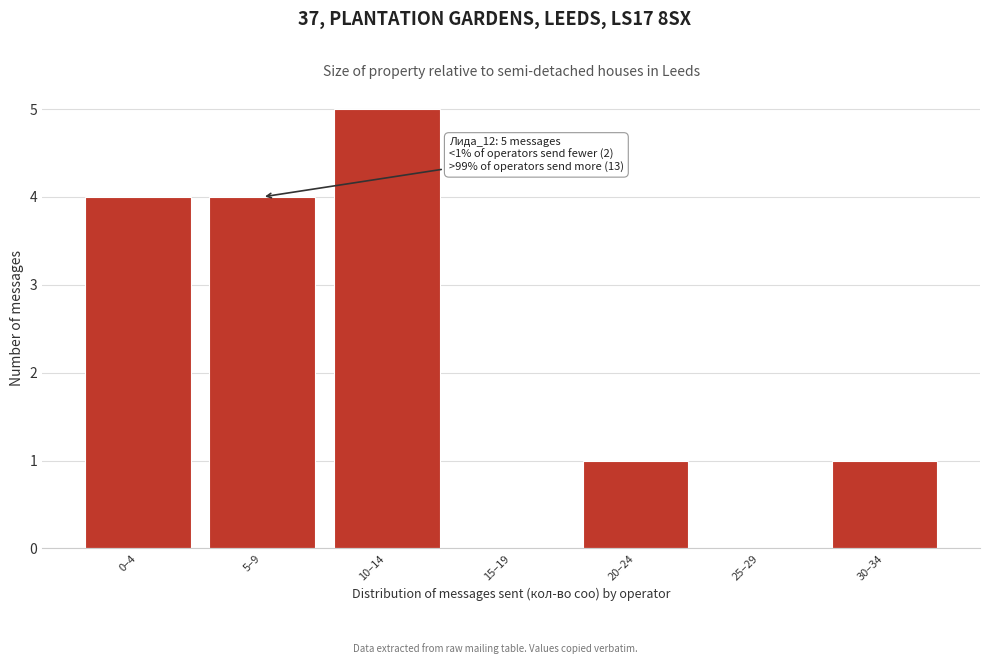

Reading left to right, extract all data points from this chart.

0–4=4	5–9=4	10–14=5	15–19=0	20–24=1	25–29=0	30–34=1